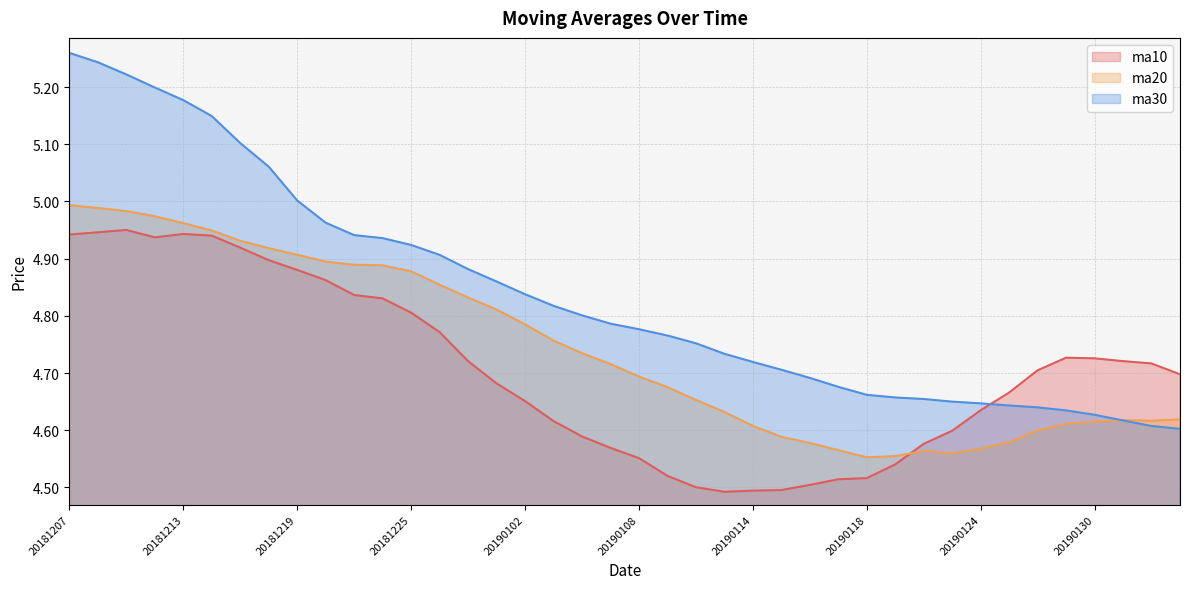

Reading right to left, list all the values displayed in this chart.

ma10: 4.7	4.7	4.7	4.7	4.7	4.7	4.7	4.6	4.6	4.6	4.5	4.5	4.5	4.5	4.5	4.5	4.5	4.5	4.5	4.6	4.6	4.6	4.6	4.7	4.7	4.7	4.8	4.8	4.8	4.8	4.9	4.9	4.9	4.9	4.9	4.9	4.9	5.0	4.9	4.9
ma20: 4.6	4.6	4.6	4.6	4.6	4.6	4.6	4.6	4.6	4.6	4.6	4.6	4.6	4.6	4.6	4.6	4.6	4.7	4.7	4.7	4.7	4.7	4.8	4.8	4.8	4.8	4.9	4.9	4.9	4.9	4.9	4.9	4.9	4.9	4.9	5.0	5.0	5.0	5.0	5.0
ma30: 4.6	4.6	4.6	4.6	4.6	4.6	4.6	4.6	4.7	4.7	4.7	4.7	4.7	4.7	4.7	4.7	4.7	4.8	4.8	4.8	4.8	4.8	4.8	4.8	4.9	4.9	4.9	4.9	4.9	4.9	5.0	5.0	5.1	5.1	5.1	5.2	5.2	5.2	5.2	5.3